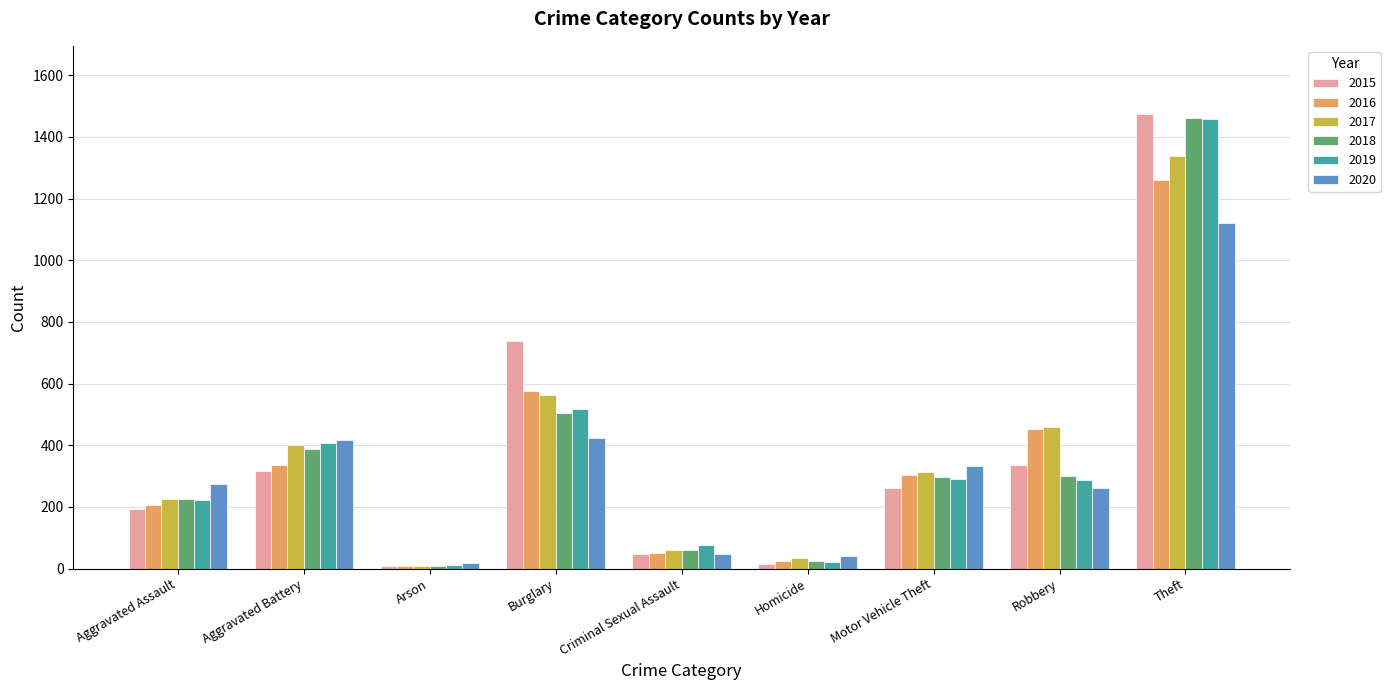

At which category is the sum across all series the highest?

Theft